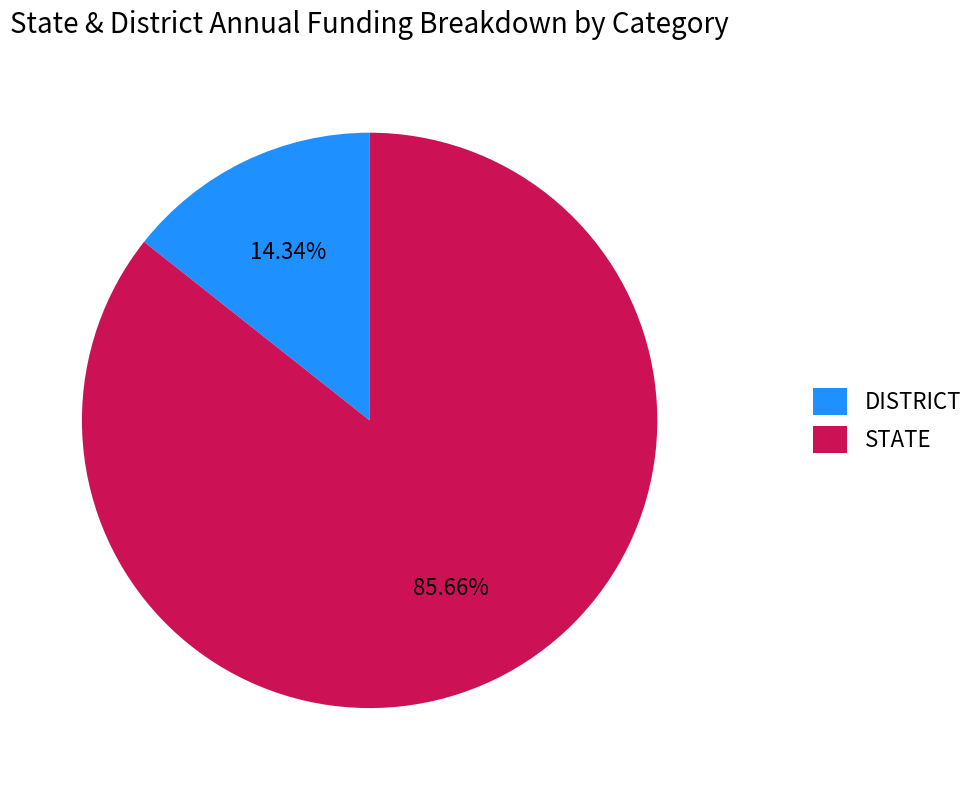

Do STATE and DISTRICT together represent more than half of the pie?

Yes